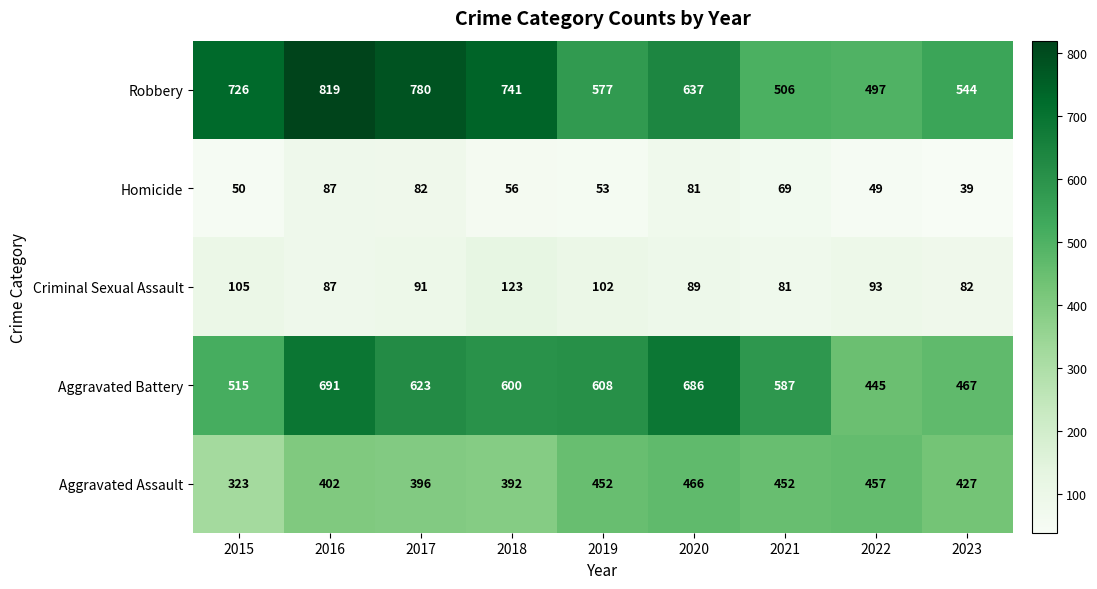

What is the minimum value shown in the chart?

39